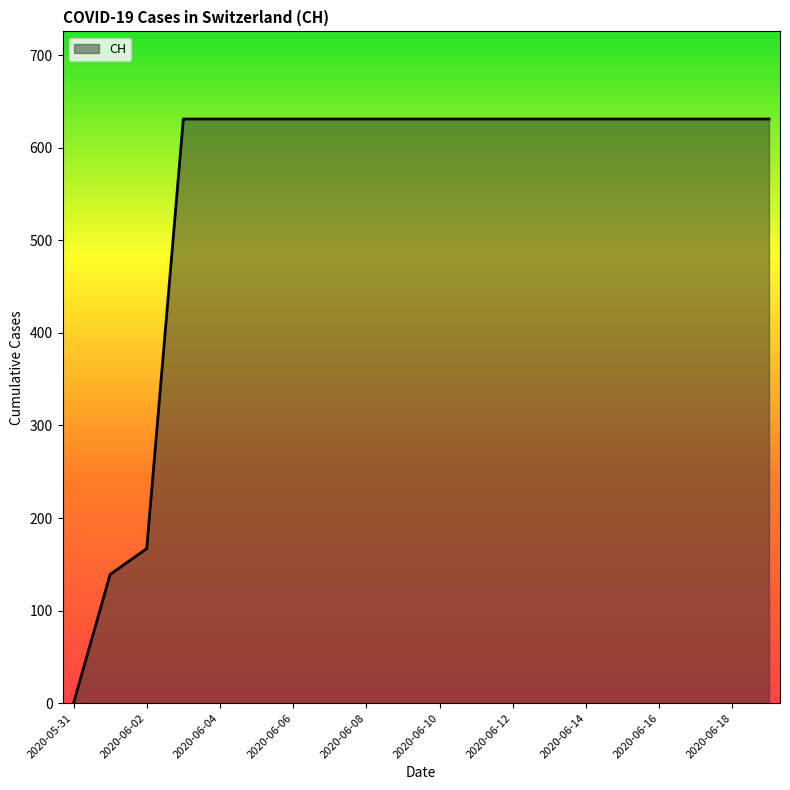

What is the maximum value shown in the chart?

631